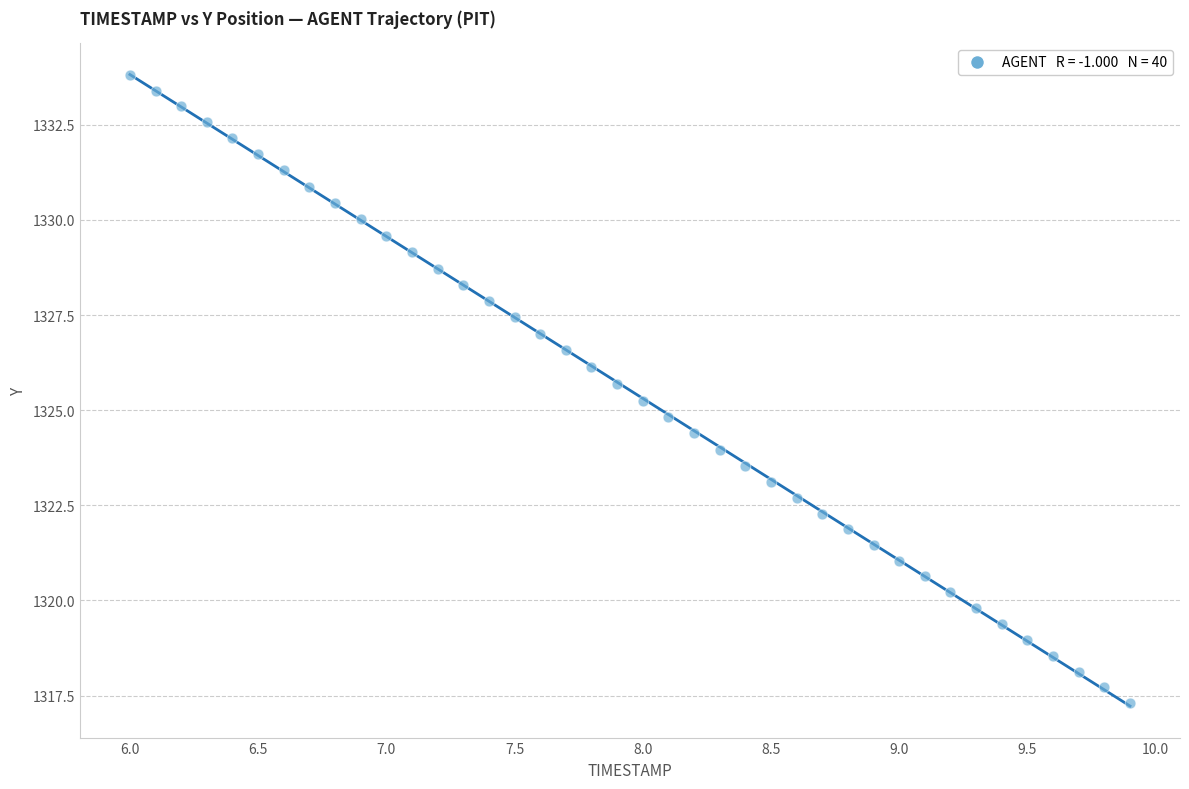

What is the range of Y values (max minus min)?

16.5